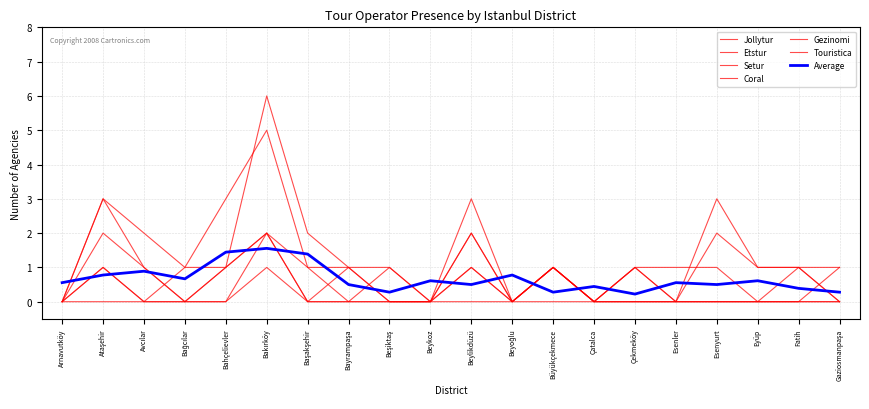

Reading left to right, what are all the values shown in this chart?

Jollytur: Arnavutköy=0	Ataşehir=3	Avcılar=2	Bağcılar=1	Bahçelievler=3	Bakırköy=5	Başakşehir=1	Bayrampaşa=1	Beşiktaş=0	Beykoz=0	Beylikdüzü=2	Beyoğlu=0	Büyükçekmece=1	Çatalca=0	Çekmeköy=1	Esenler=0	Esenyurt=2	Eyüp=1	Fatih=1	Gaziosmanpaşa=1
Etstur: Arnavutköy=0	Ataşehir=2	Avcılar=1	Bağcılar=0	Bahçelievler=1	Bakırköy=6	Başakşehir=2	Bayrampaşa=1	Beşiktaş=1	Beykoz=0	Beylikdüzü=2	Beyoğlu=0	Büyükçekmece=1	Çatalca=0	Çekmeköy=1	Esenler=0	Esenyurt=3	Eyüp=1	Fatih=1	Gaziosmanpaşa=0
Setur: Arnavutköy=0	Ataşehir=3	Avcılar=1	Bağcılar=0	Bahçelievler=1	Bakırköy=2	Başakşehir=0	Bayrampaşa=0	Beşiktaş=1	Beykoz=0	Beylikdüzü=3	Beyoğlu=0	Büyükçekmece=1	Çatalca=0	Çekmeköy=0	Esenler=0	Esenyurt=0	Eyüp=0	Fatih=0	Gaziosmanpaşa=0
Coral: Arnavutköy=0	Ataşehir=1	Avcılar=0	Bağcılar=0	Bahçelievler=0	Bakırköy=2	Başakşehir=1	Bayrampaşa=0	Beşiktaş=0	Beykoz=0	Beylikdüzü=1	Beyoğlu=0	Büyükçekmece=1	Çatalca=0	Çekmeköy=0	Esenler=0	Esenyurt=0	Eyüp=0	Fatih=1	Gaziosmanpaşa=0
Gezinomi: Arnavutköy=0	Ataşehir=0	Avcılar=0	Bağcılar=0	Bahçelievler=0	Bakırköy=1	Başakşehir=0	Bayrampaşa=0	Beşiktaş=0	Beykoz=0	Beylikdüzü=0	Beyoğlu=0	Büyükçekmece=0	Çatalca=0	Çekmeköy=0	Esenler=0	Esenyurt=0	Eyüp=0	Fatih=0	Gaziosmanpaşa=0
Touristica: Arnavutköy=0	Ataşehir=1	Avcılar=0	Bağcılar=1	Bahçelievler=1	Bakırköy=2	Başakşehir=0	Bayrampaşa=1	Beşiktaş=0	Beykoz=0	Beylikdüzü=1	Beyoğlu=0	Büyükçekmece=1	Çatalca=0	Çekmeköy=1	Esenler=1	Esenyurt=1	Eyüp=0	Fatih=0	Gaziosmanpaşa=1